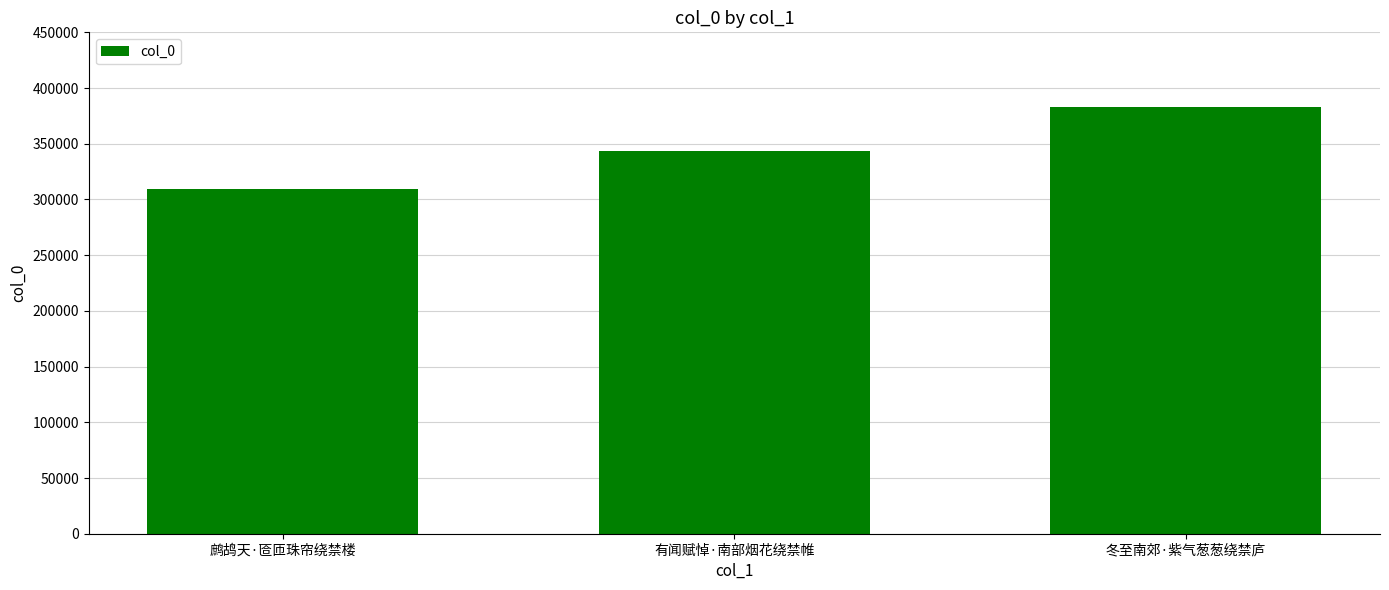

What position from the left is 冬至南郊·紫气葱葱绕禁庐?

3